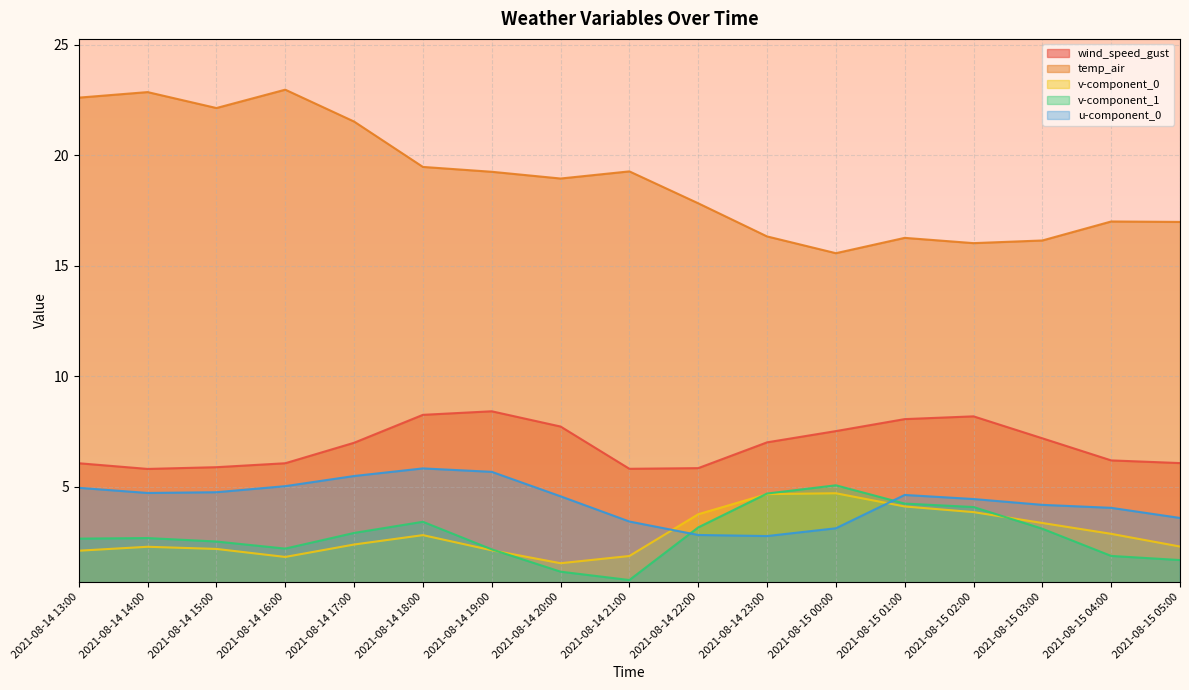

What is the minimum value shown in the chart?

0.8